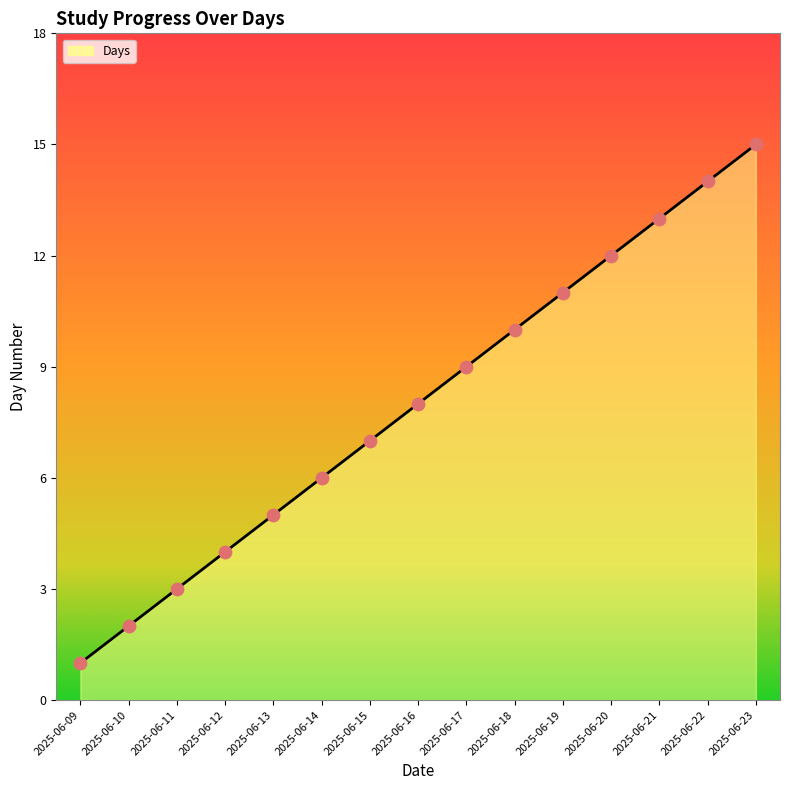

Between 2025-06-13 and 2025-06-11, which is larger?

2025-06-13